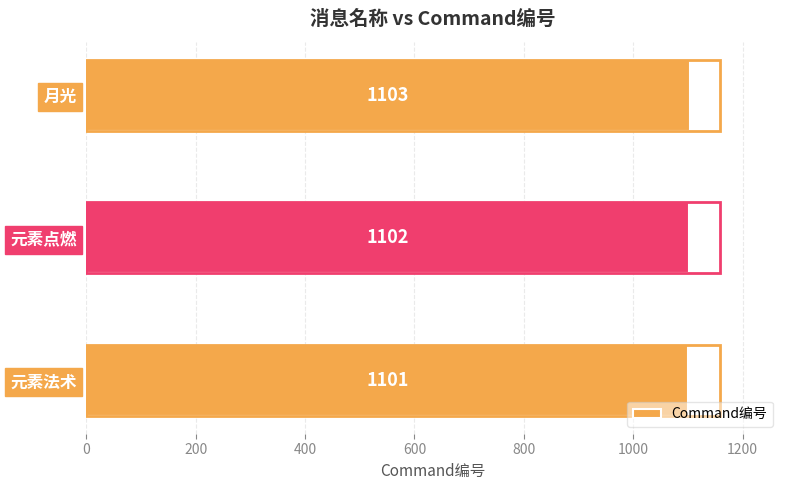

What is the sum of all values?

3306